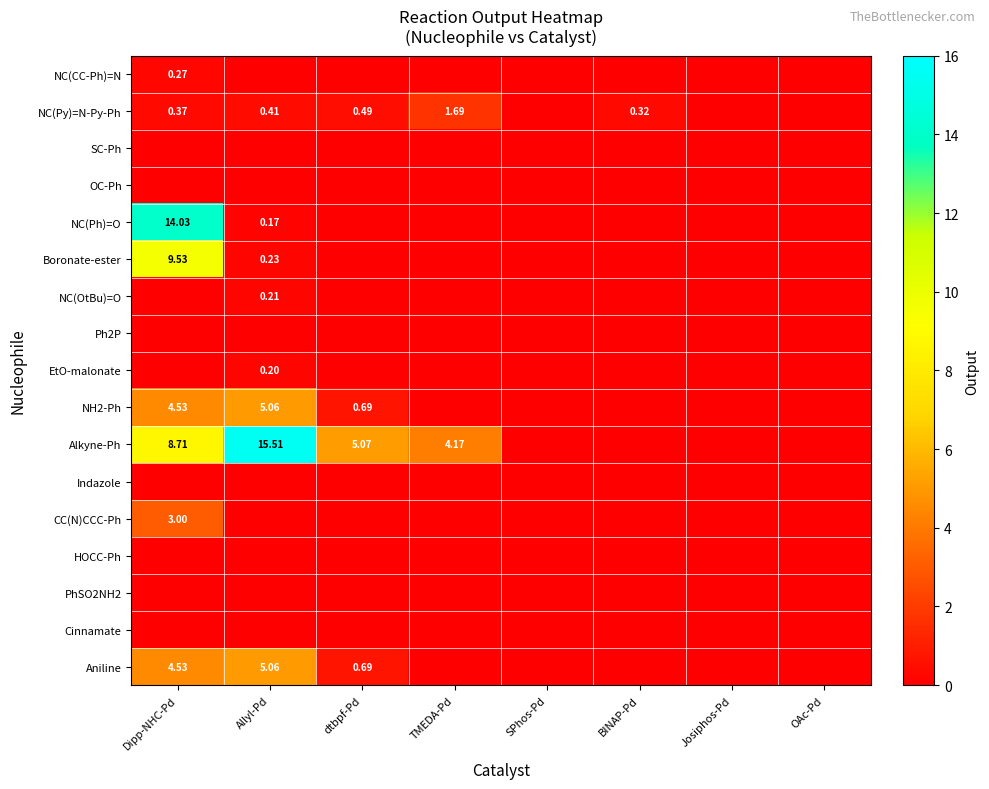

Which series has the largest total across all categories?

Alkyne-Ph